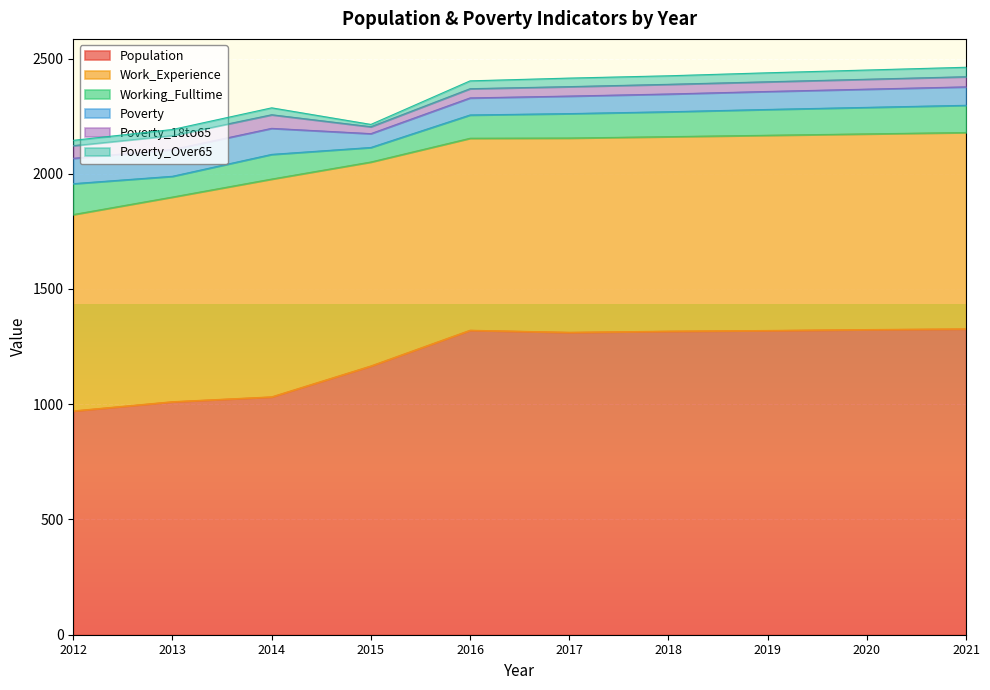

Reading right to left, transcribe all the data shown in this chart.

Population: 1327	1324	1320	1317	1312	1321	1166	1032	1011	971
Work_Experience: 852	849	847	844	843	833	885	945	888	852
Working_Fulltime: 118	115	112	108	106	101	63	107	90	134
Poverty: 80	79	78	77	76	74	60	113	116	110
Poverty_18to65: 44	43	42	42	41	40	30	59	61	55
Poverty_Over65: 41	40	39	37	37	34	10	30	26	23